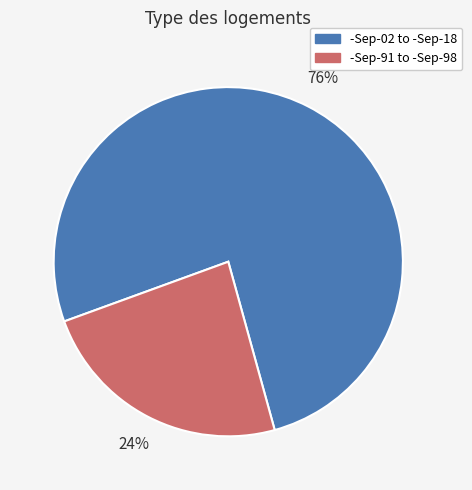

Does any single category account for the majority?

Yes